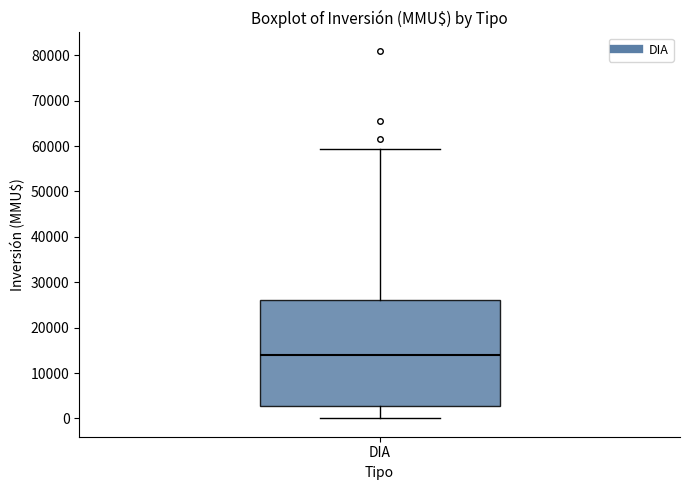

Read this box plot against the y-axis: the position of the median line, the range covered by the box, and the ends of both whiskers. The values are not printed on the chart, so give them approximately, as read against the axis.

median 14000, box 3000 to 26000, whiskers 0 to 59000